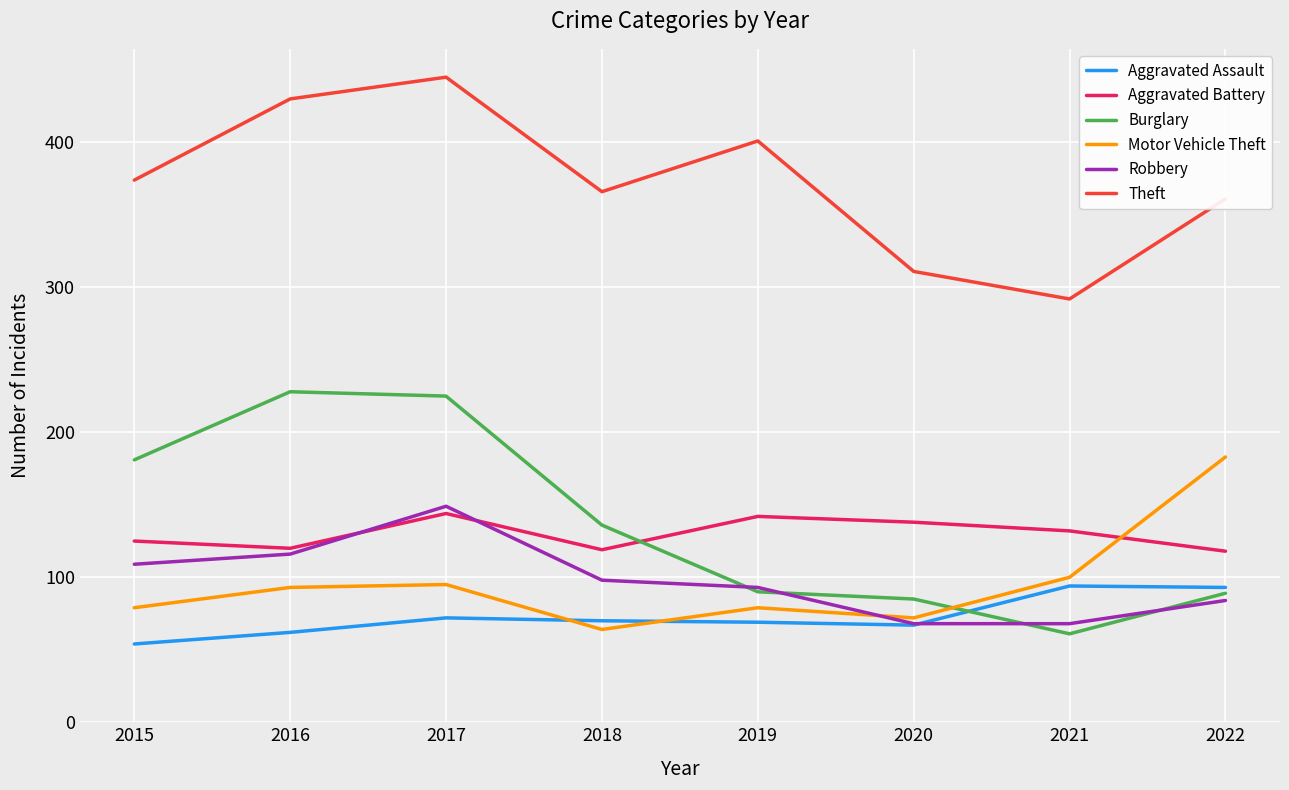

At how many categories does at least one series exceed 70?

8